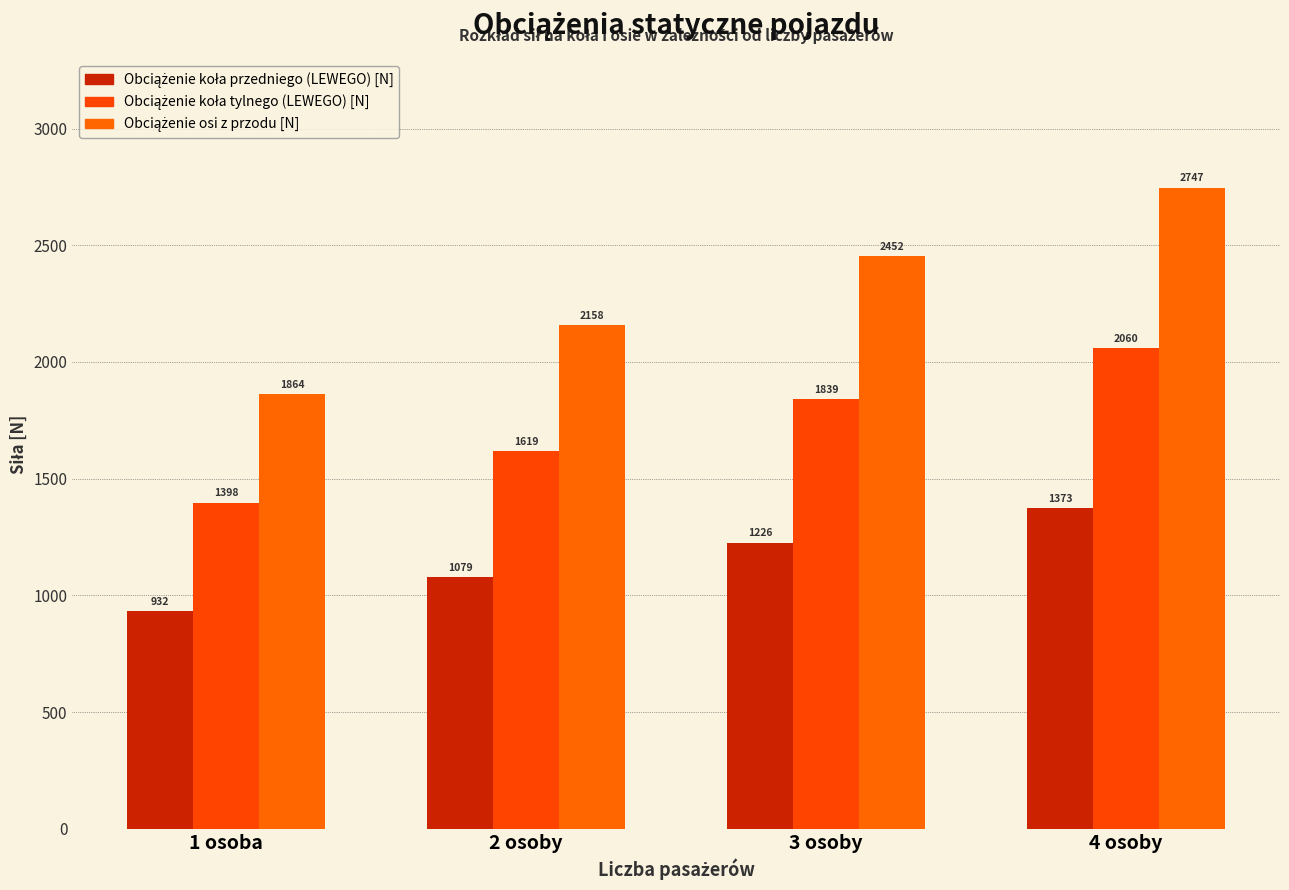

Are the bars horizontal?

No